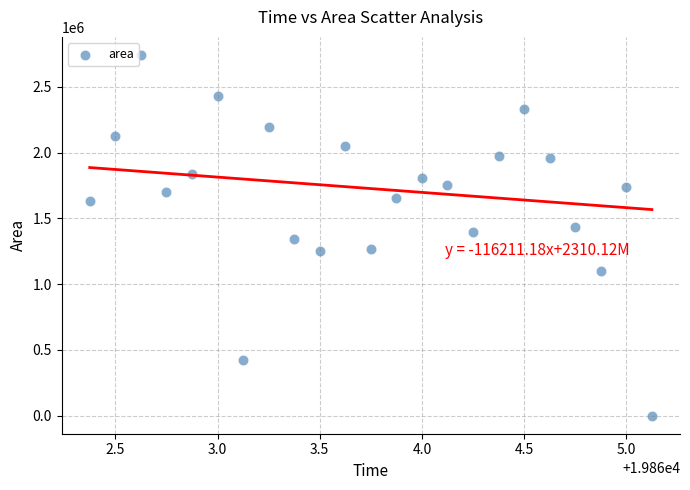

What is the range of Y values (max minus min)?

2743750